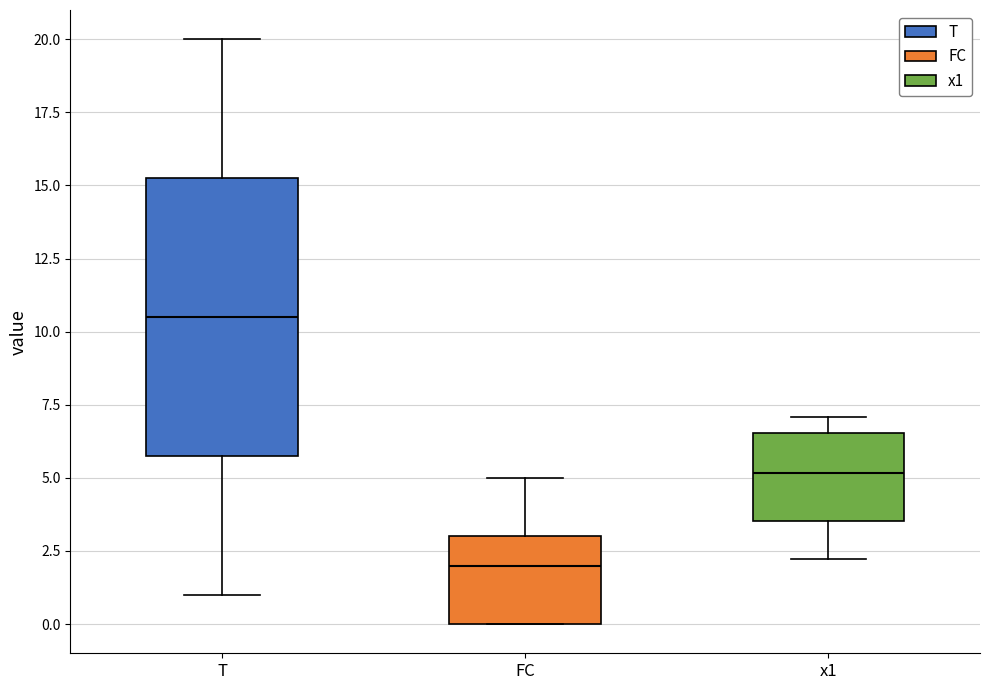

Where is the lower edge of the box for x1 on the y-axis? The values are not printed on the chart, so give them approximately, as read against the axis.

3.5